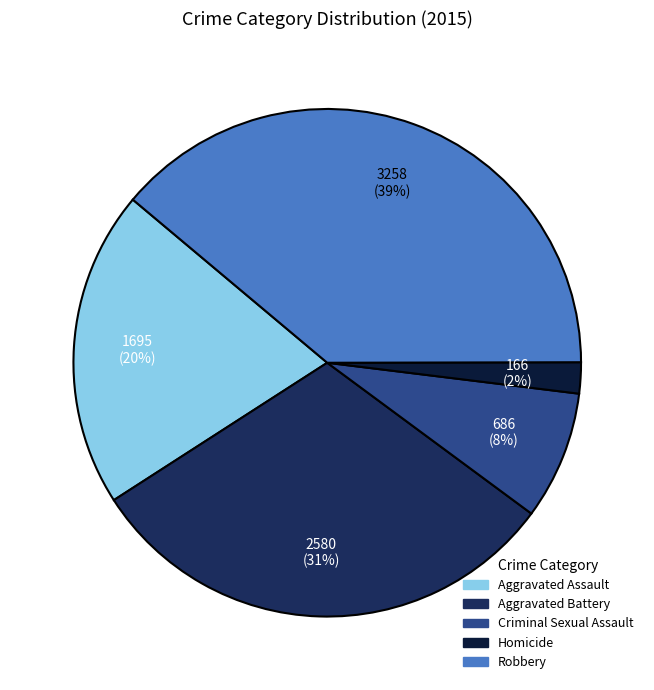

Is it true that Criminal Sexual Assault is 8% of the pie?

True